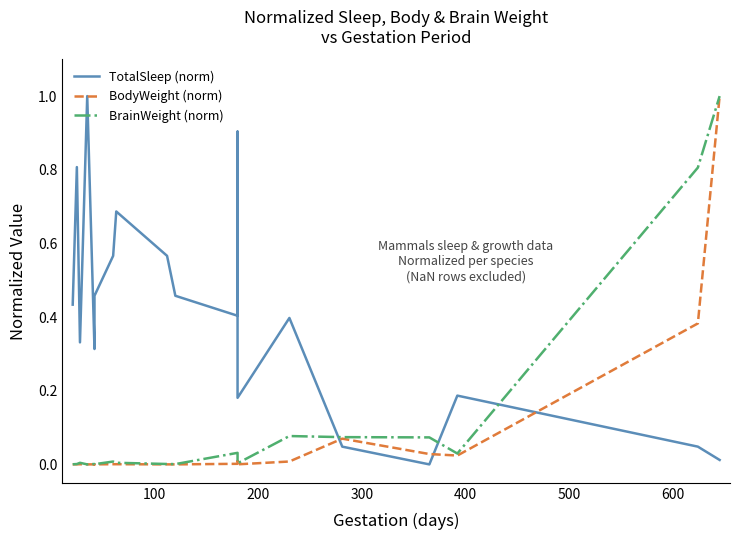

The value of BrainWeight (norm) at 16 is 0.0. True or false?

False